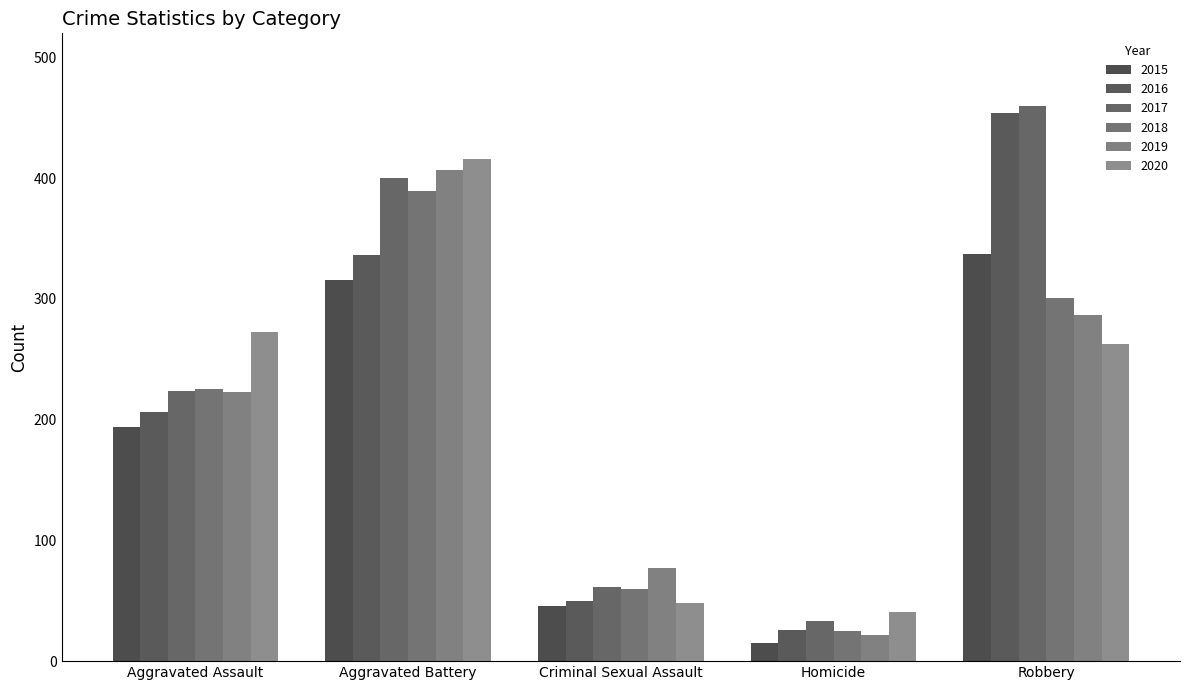

What is the maximum value shown in the chart?

460